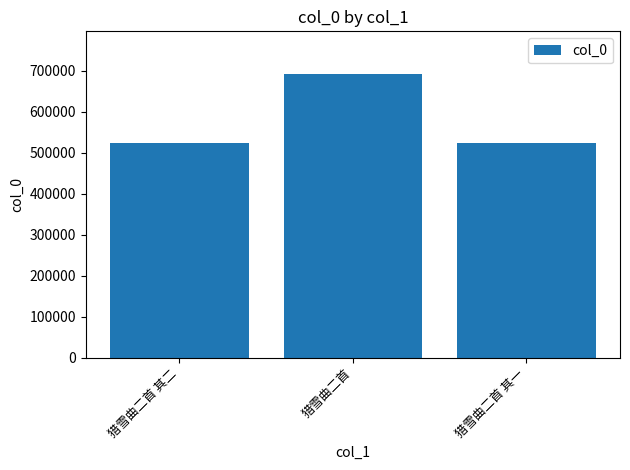

What is the change in value from 猎雪曲二首 其二 to 猎雪曲二首 其一?

-1